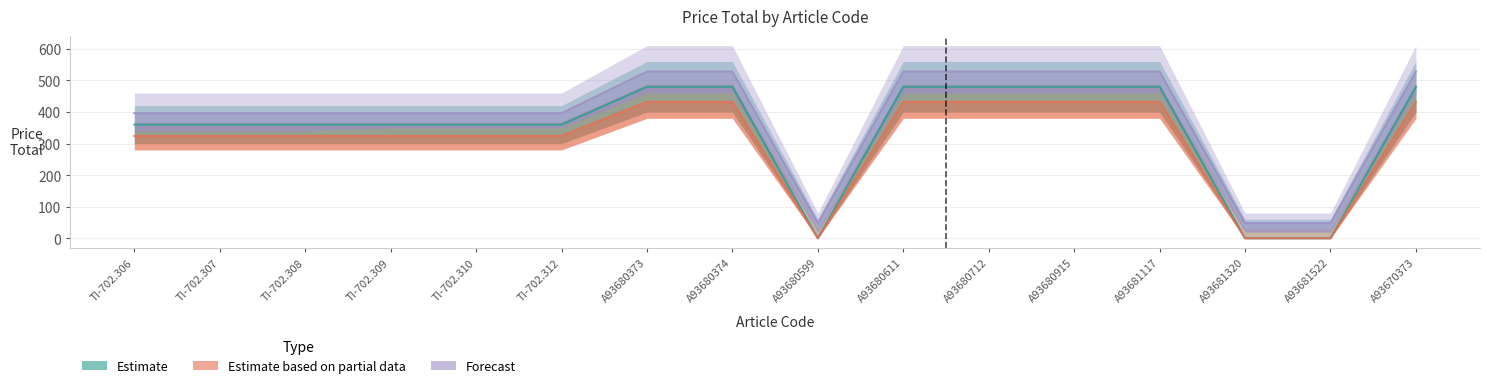

Does the chart have visible grid lines?

Yes